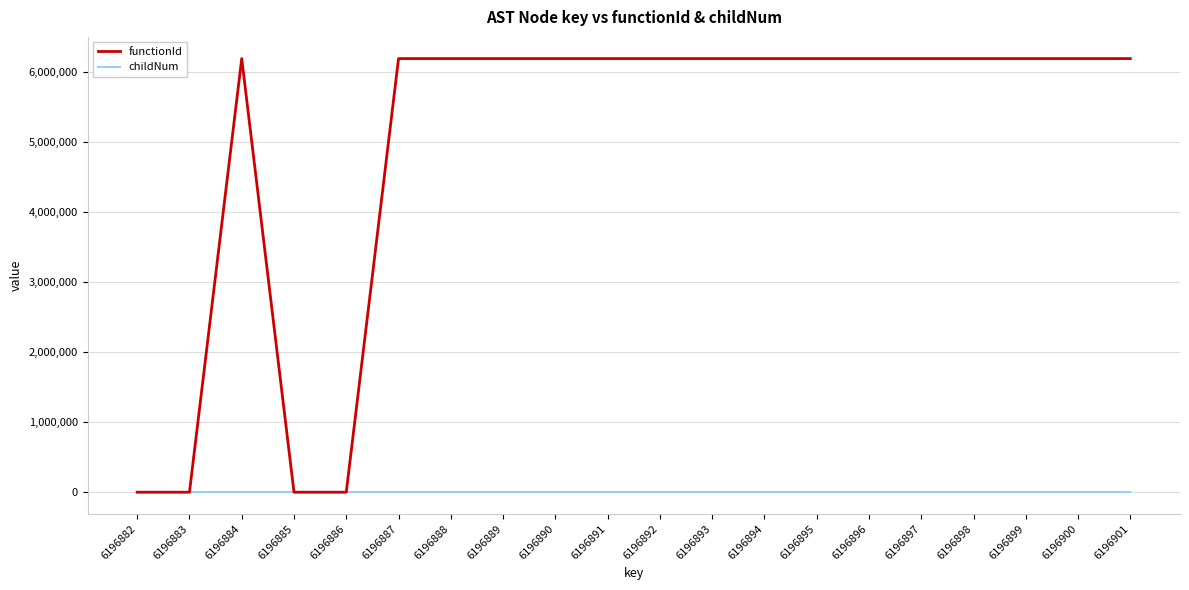

True or false: functionId has a value of 6196883 at 6196892.

True